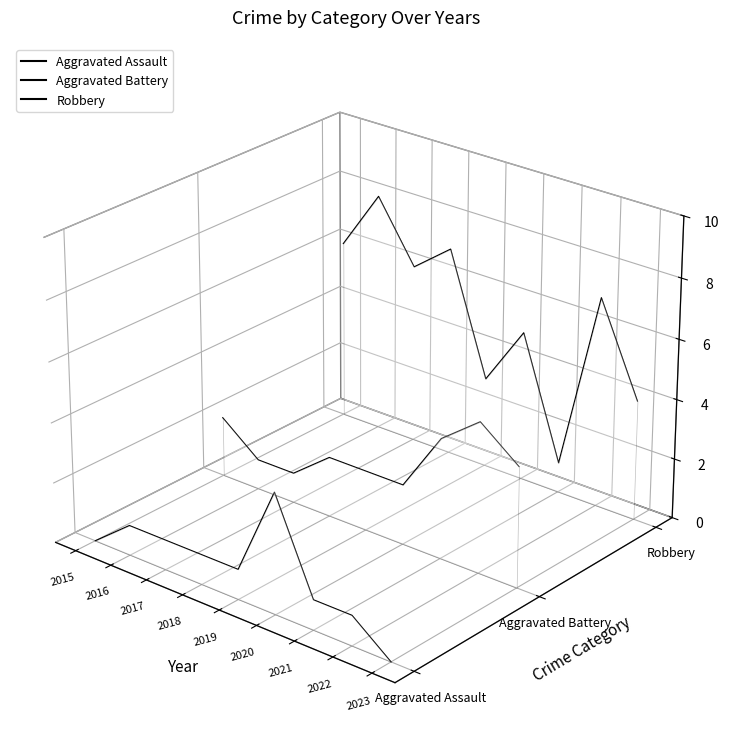

Count the number of data series in this chart.

3